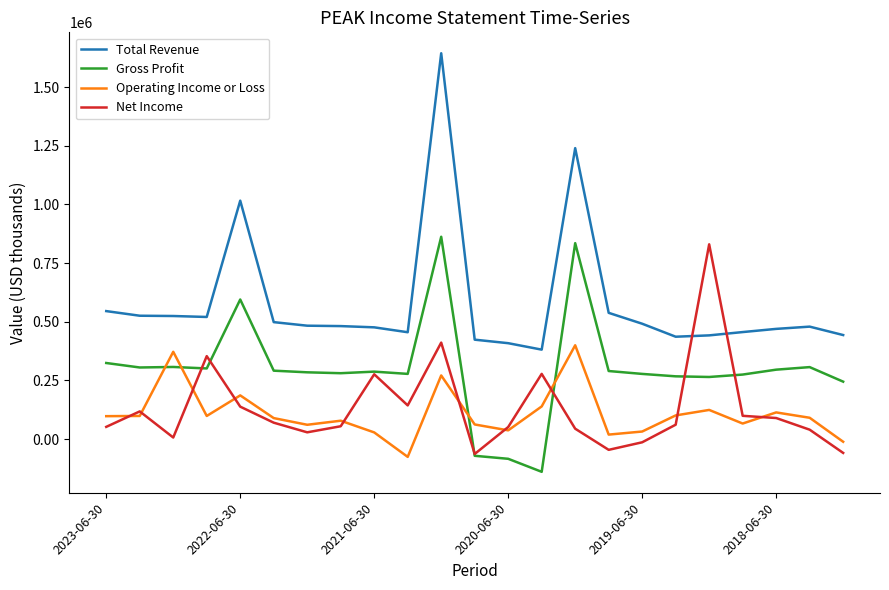

True or false: Total Revenue and Gross Profit intersect in this chart.

False